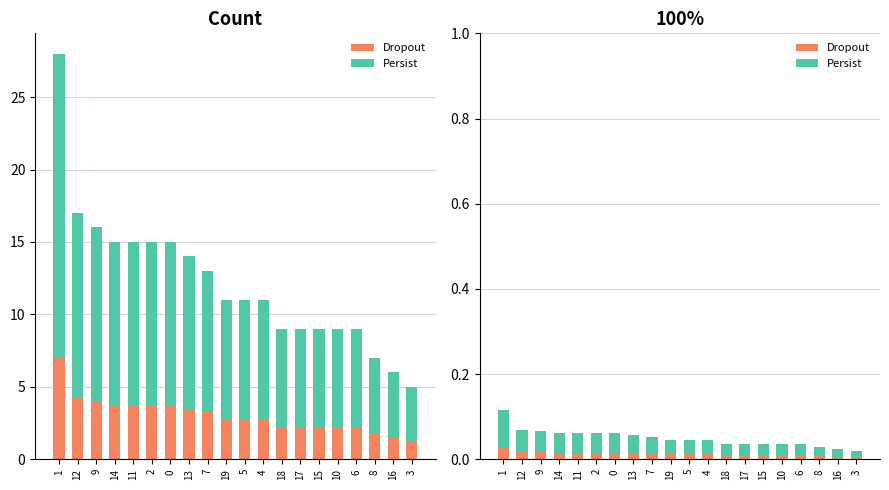

Count the Dropout values in the range 0 to 1.

20